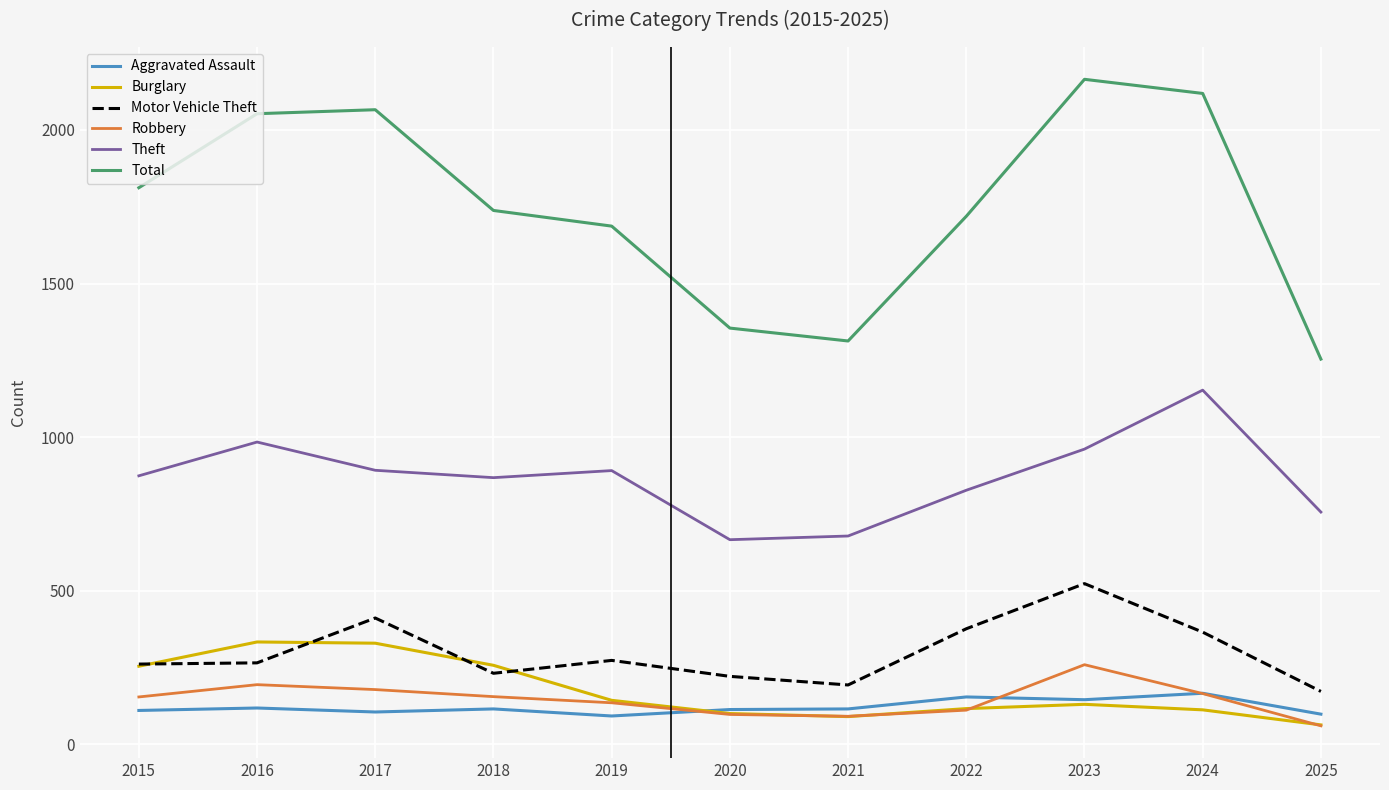

True or false: Total and Burglary intersect in this chart.

False